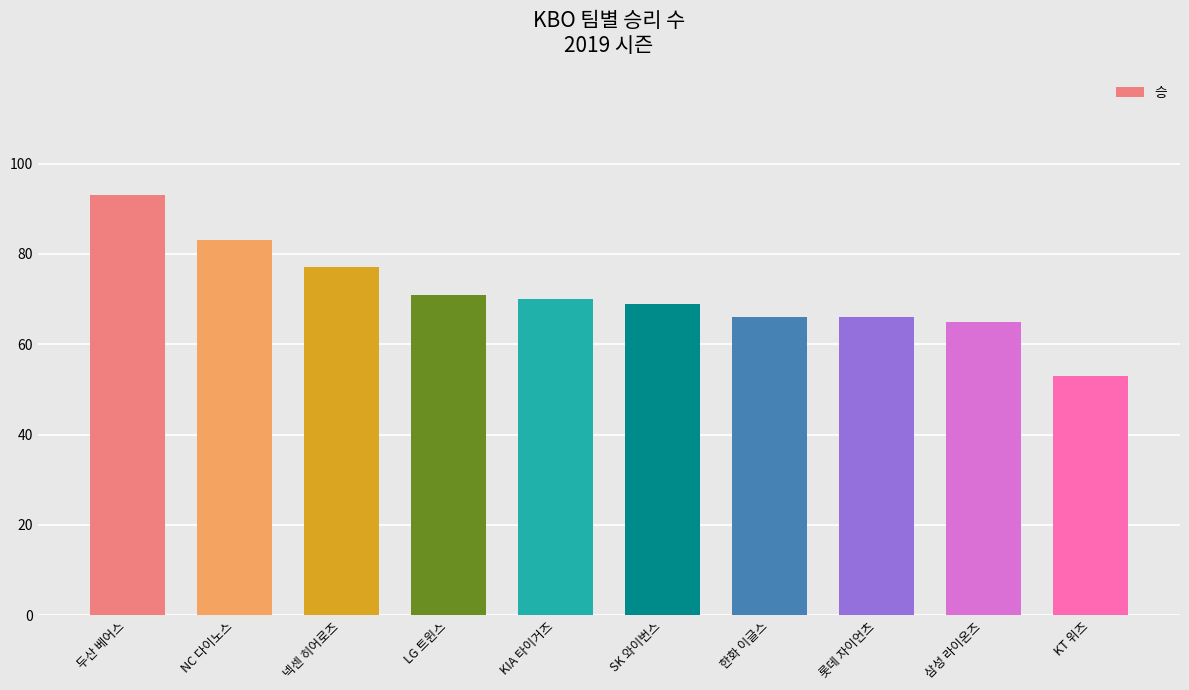

Are the bars horizontal?

No